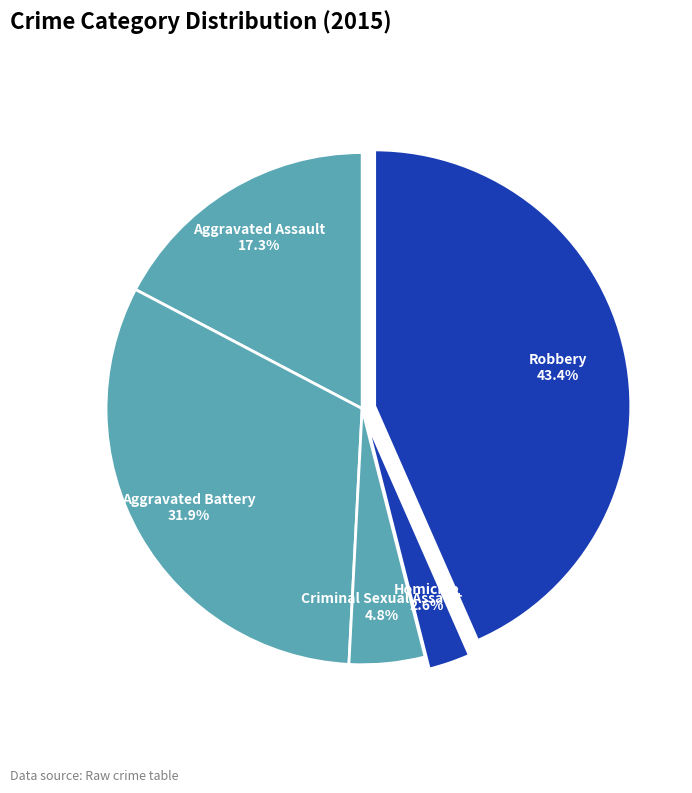

The Aggravated Assault slice represents 30% of the pie. True or false?

False